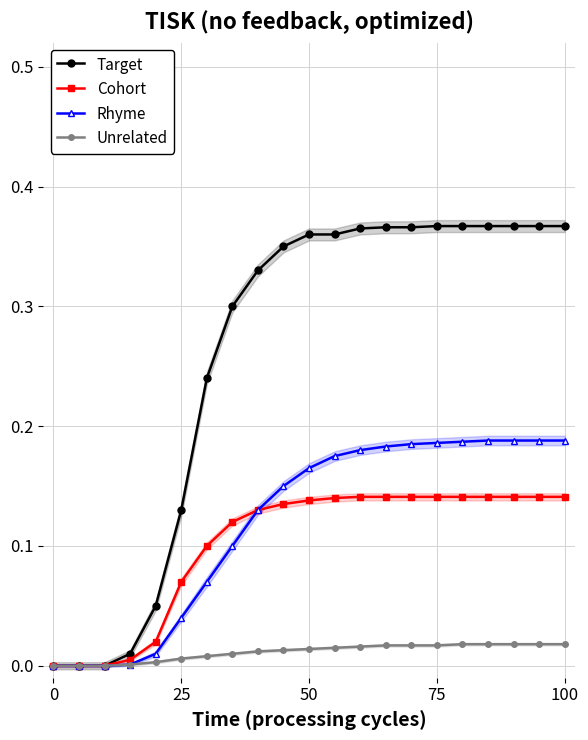

True or false: Unrelated has more than 1 points higher than both neighbors.

False